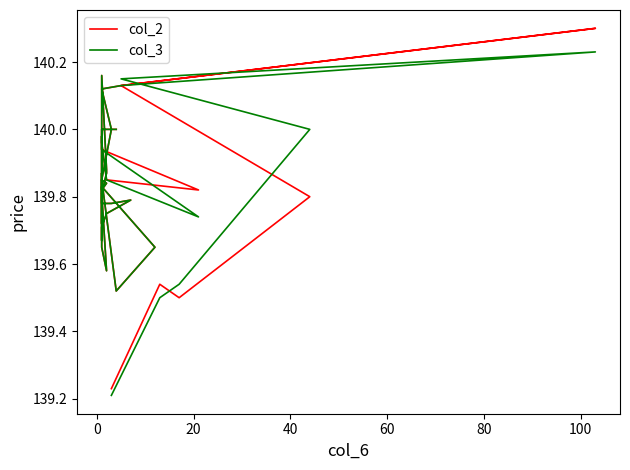

Reading left to right, list all the values displayed in this chart.

col_2: 139.2	139.5	139.5	139.8	140.1	140.3	140.1	140.1	140.0	139.8	139.5	139.7	139.8	139.7	140.0	139.9	139.8	139.8	140.0	140.2	139.9	139.9	139.8	139.9	139.7	139.6	139.8	139.7	139.7	139.8	139.8	139.8	139.8	139.8	139.8	139.8	139.8	139.8	140.0	140.0
col_3: 139.2	139.5	139.5	140.0	140.2	140.2	140.1	140.1	140.0	139.8	139.5	139.7	139.8	139.7	140.0	139.9	139.7	139.8	140.0	140.2	139.9	139.9	139.8	139.9	139.7	139.6	139.8	139.7	139.7	139.8	139.8	139.8	139.8	139.8	139.8	139.8	139.8	139.8	140.0	140.0